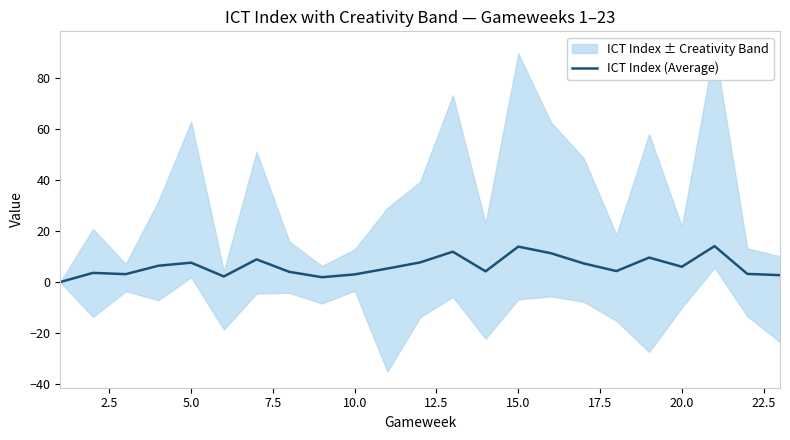

How many data points does each series have?

23